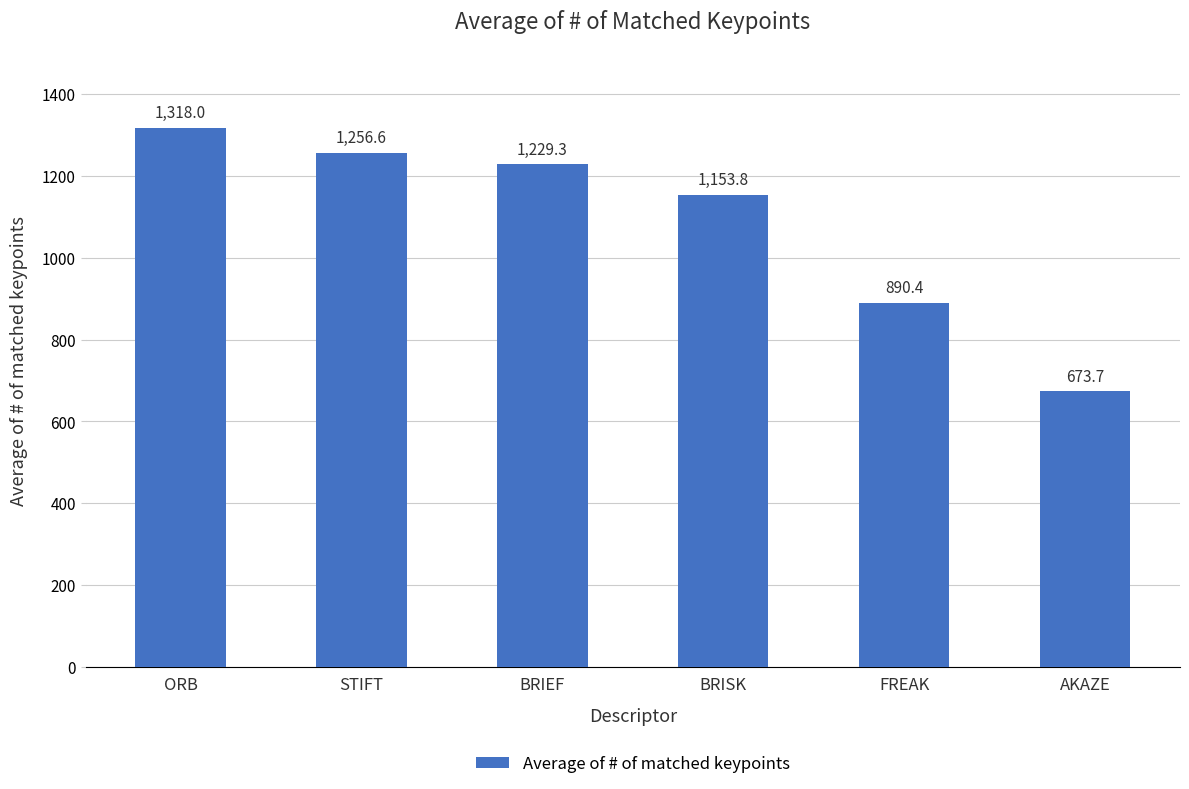

What is the approximate value at FREAK?

890.4